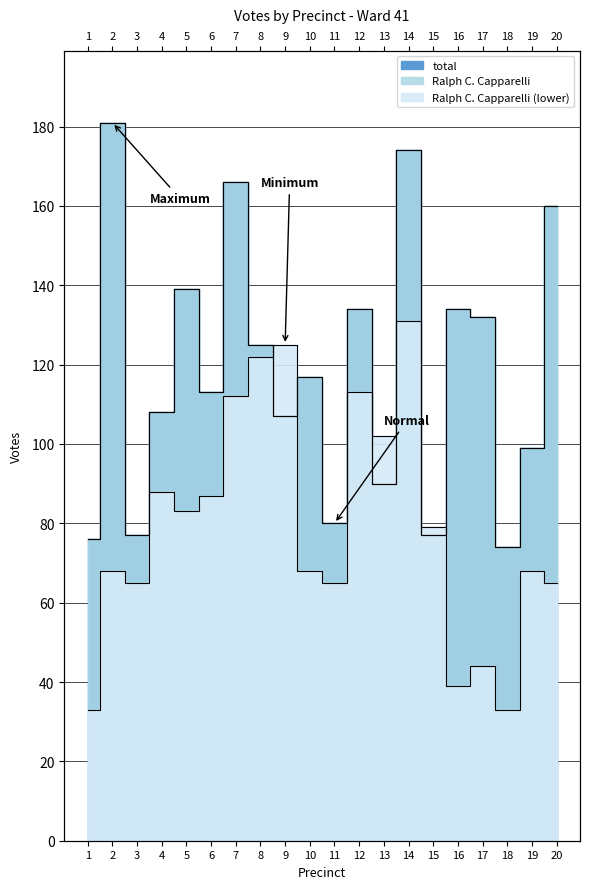

Which series has the widest spread of values?

total